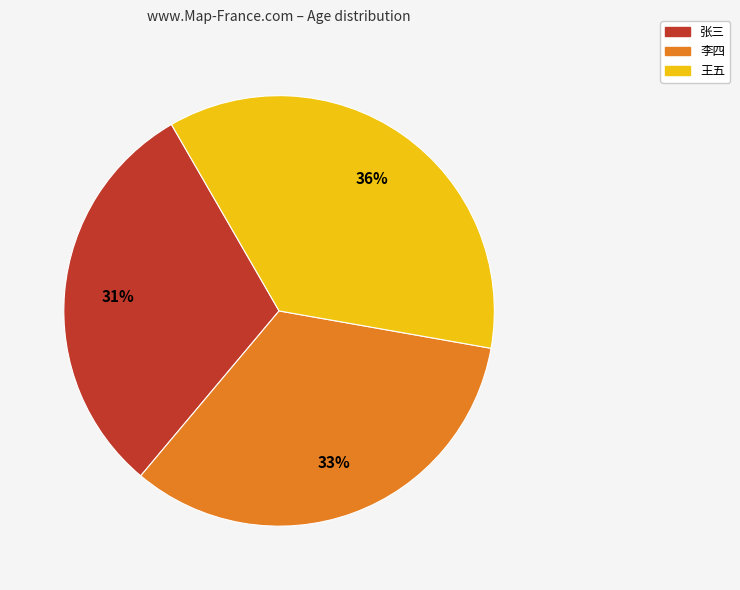

Rank the categories by value from highest to lowest.

王五, 李四, 张三